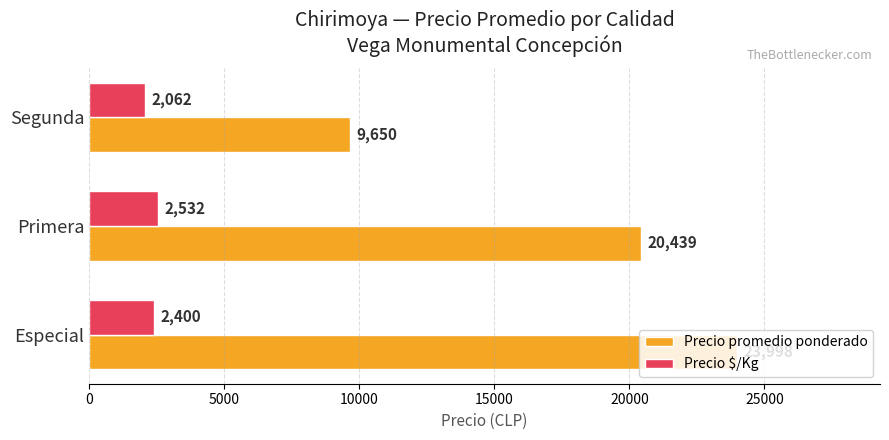

List the labels in order of Precio promedio ponderado value, smallest first.

Segunda, Primera, Especial